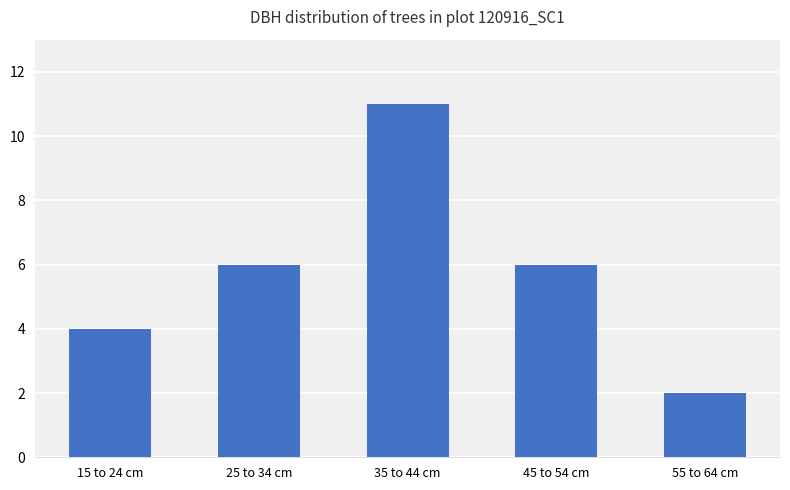

What is the difference between the values at 15 to 24 cm and 55 to 64 cm?

2